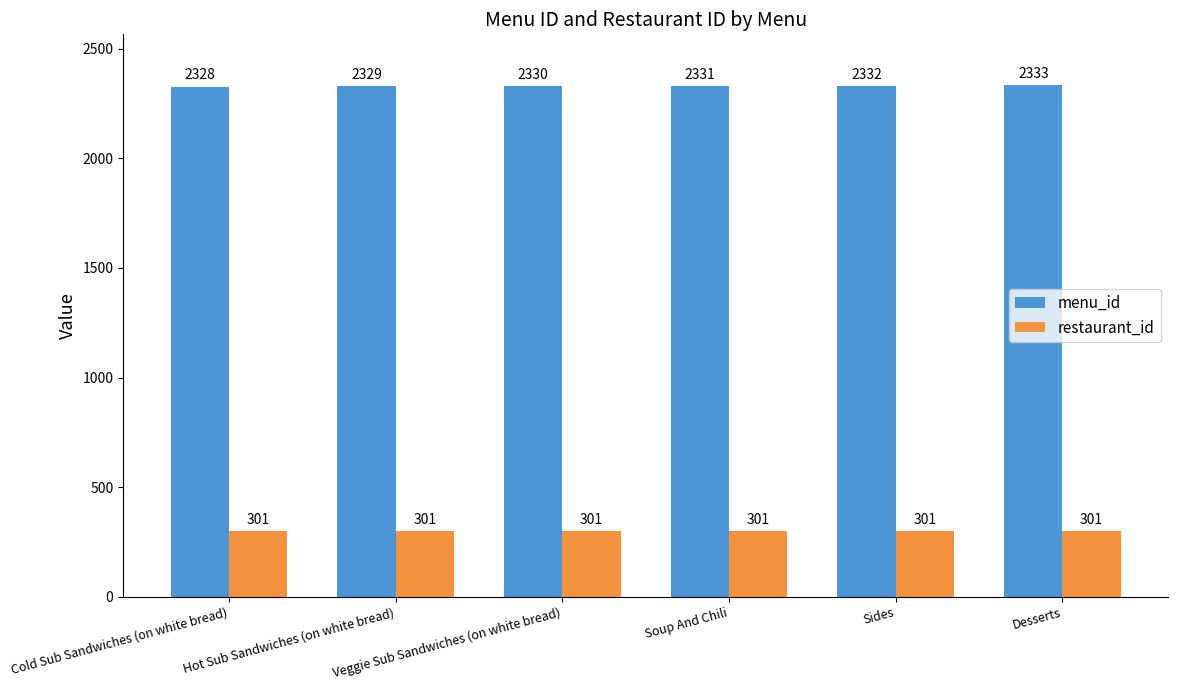

What is the difference between the highest and lowest values at Desserts?

2032